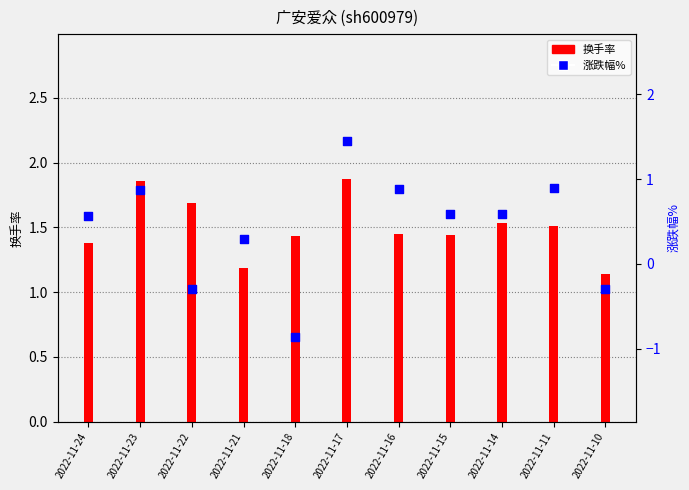

Which series reaches the minimum Y coordinate?

涨跌幅%